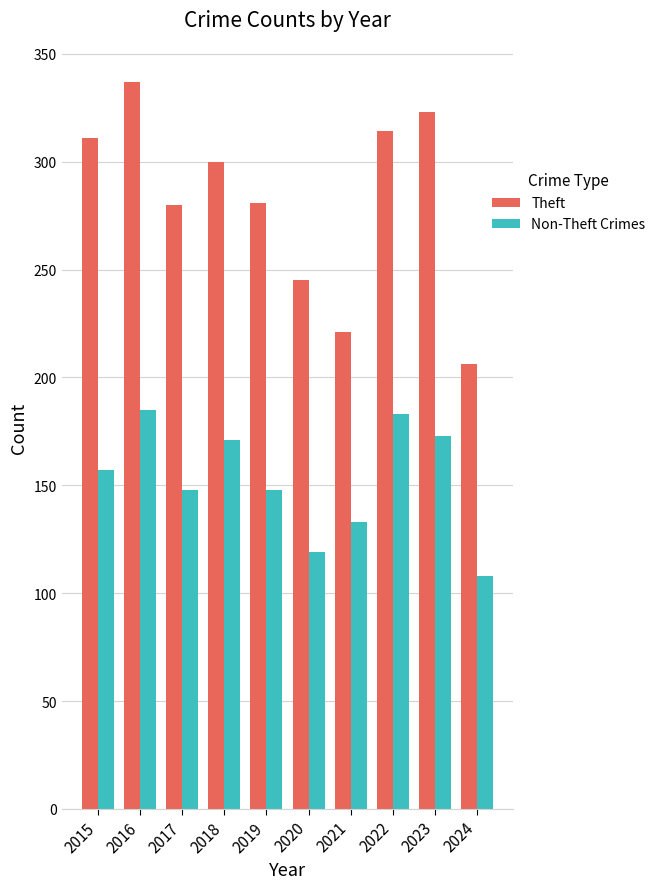

How many values in the Theft series are below 300?

5